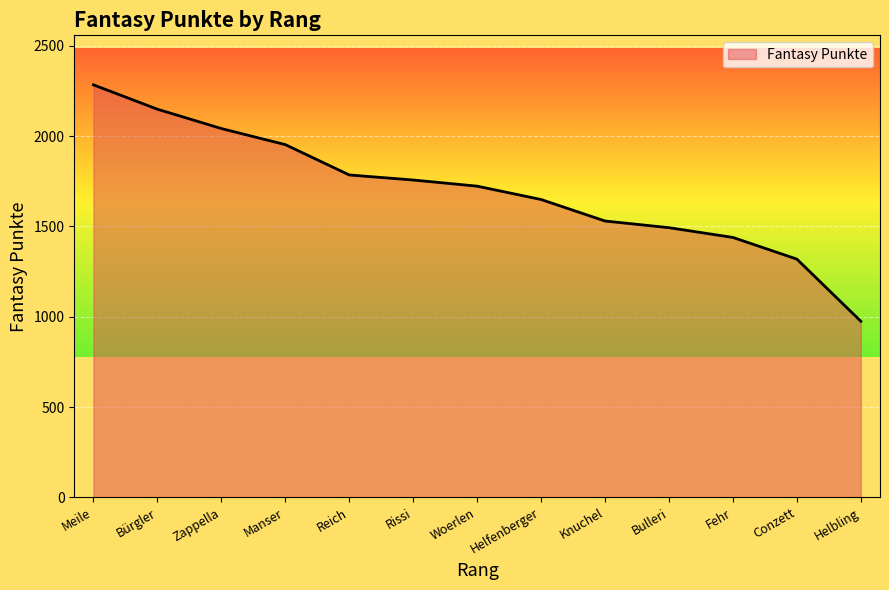

The chart shows a value of 2653 at Helfenberger. True or false?

False